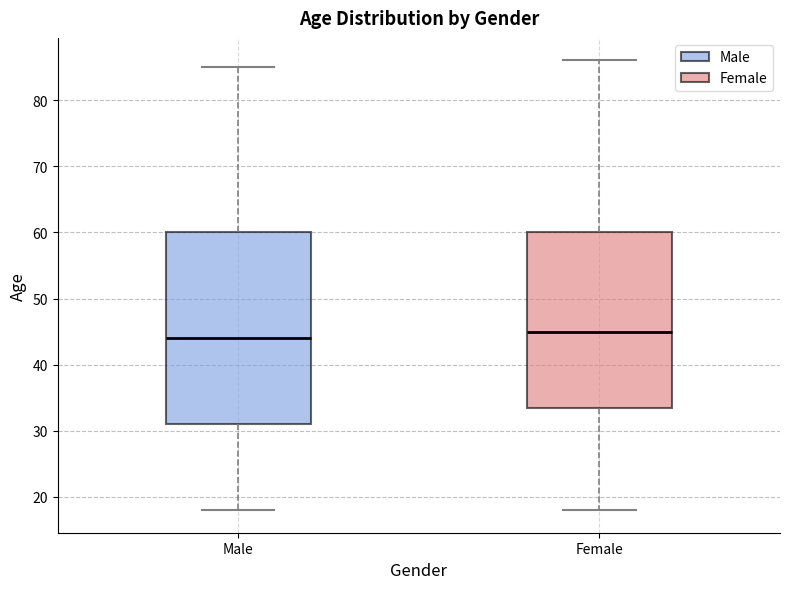

Reading left to right, transcribe this box plot: for each box, give where its median line is, the range the box spans, and where its two whiskers end, as read against the y-axis. The values are not printed on the chart, so give them approximately, as read against the axis.

Male: median 44, box 31 to 60, whiskers 18 to 85
Female: median 45, box 34 to 60, whiskers 18 to 86